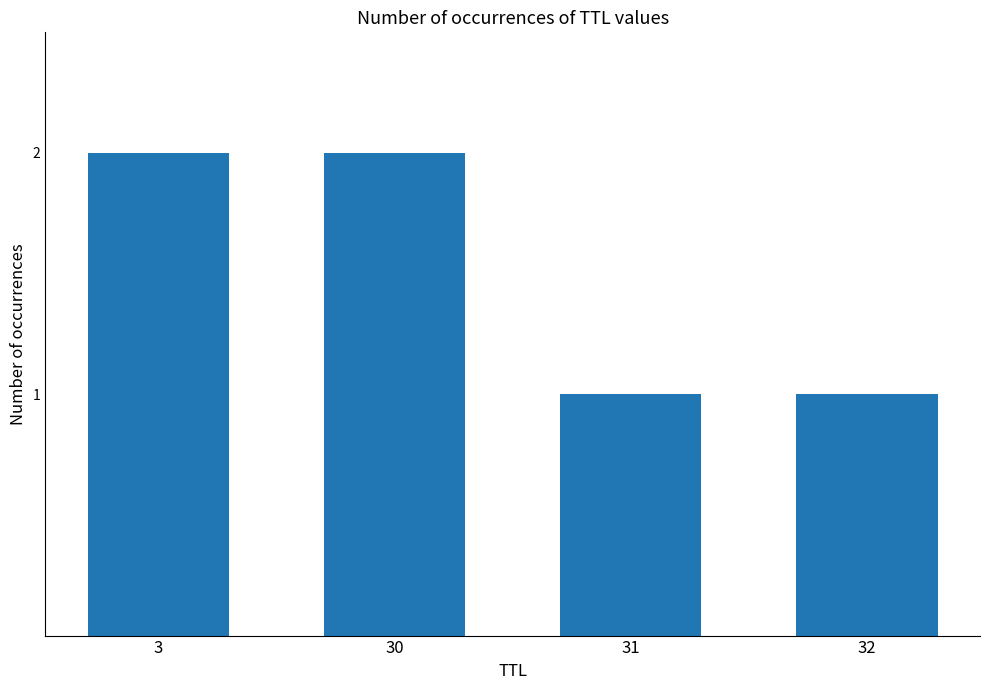

Count the number of data series in this chart.

1